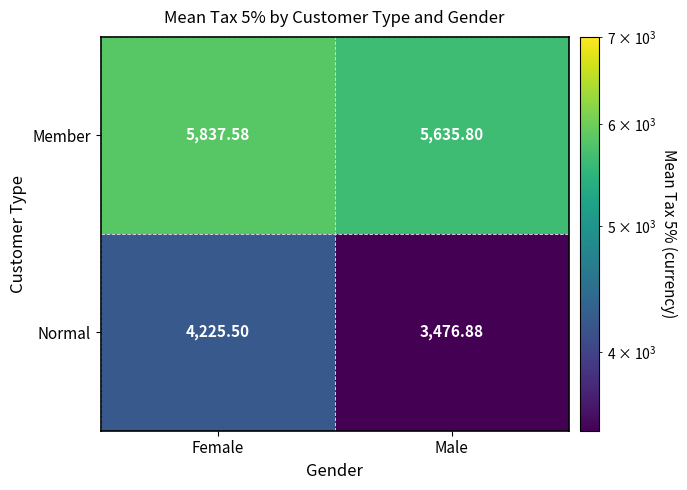

Between Female and Male, which series saw the biggest shift?

Normal